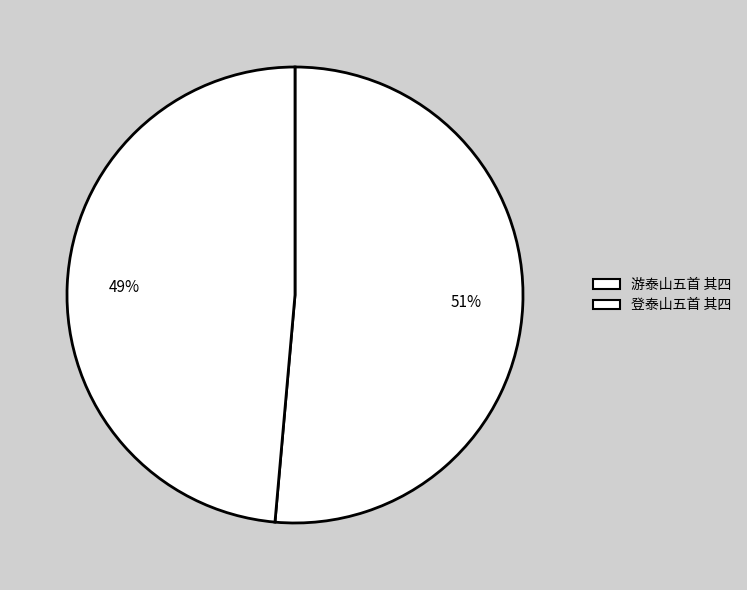

How many segments does this pie chart have?

2